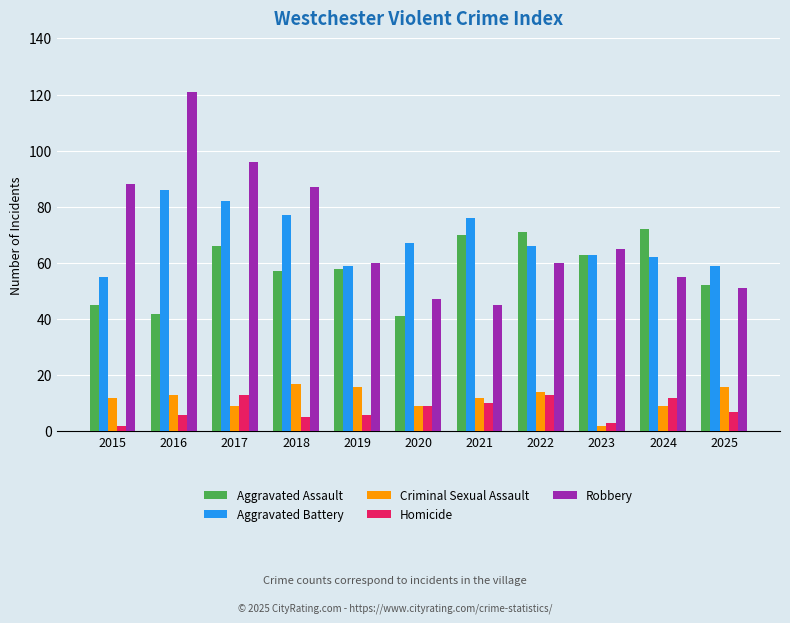

Is it true that Aggravated Assault equals 29 at 2019?

False